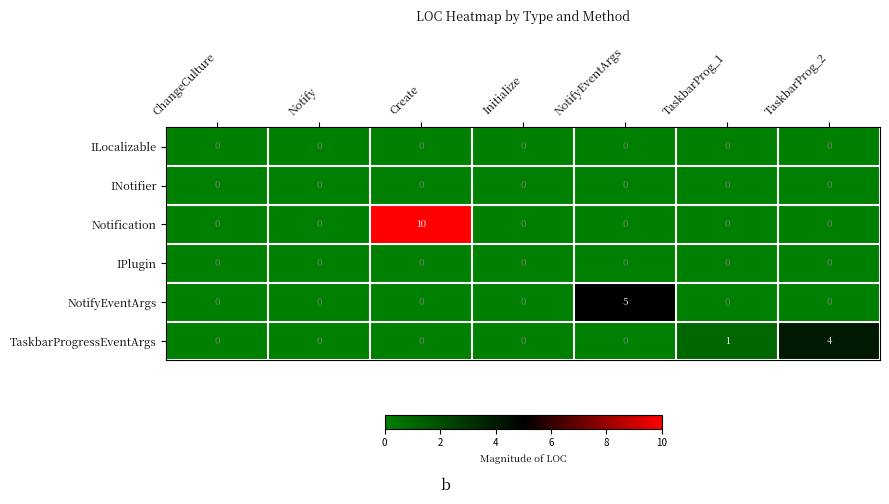

How many data points does each series have?

7